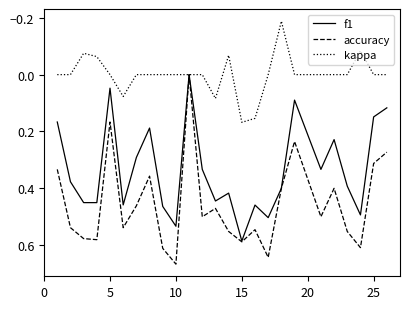

Rank the series by their maximum value, from lowest to highest.

kappa, f1, accuracy